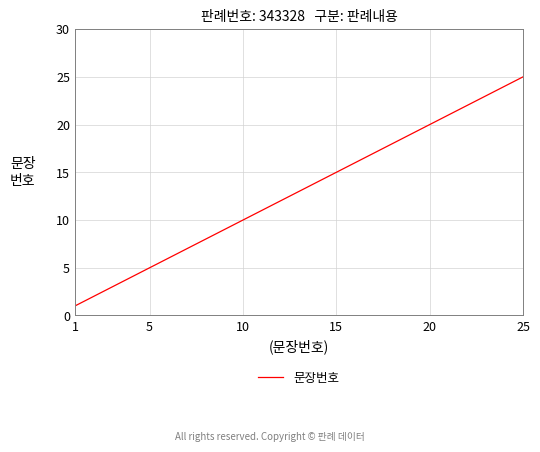

What is the difference between the maximum and minimum values?

24